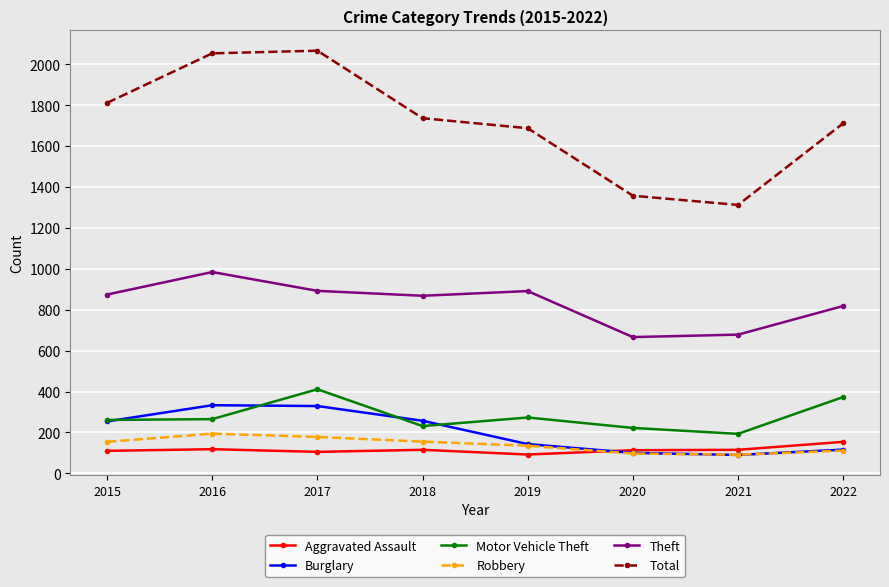

The value of Total at 2017 is 2066. True or false?

True